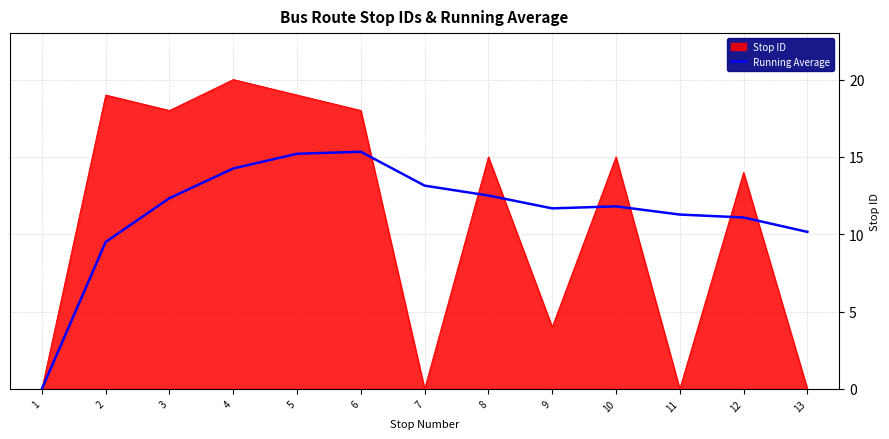

List the series in order of their peak value, lowest first.

Running Average, Stop ID